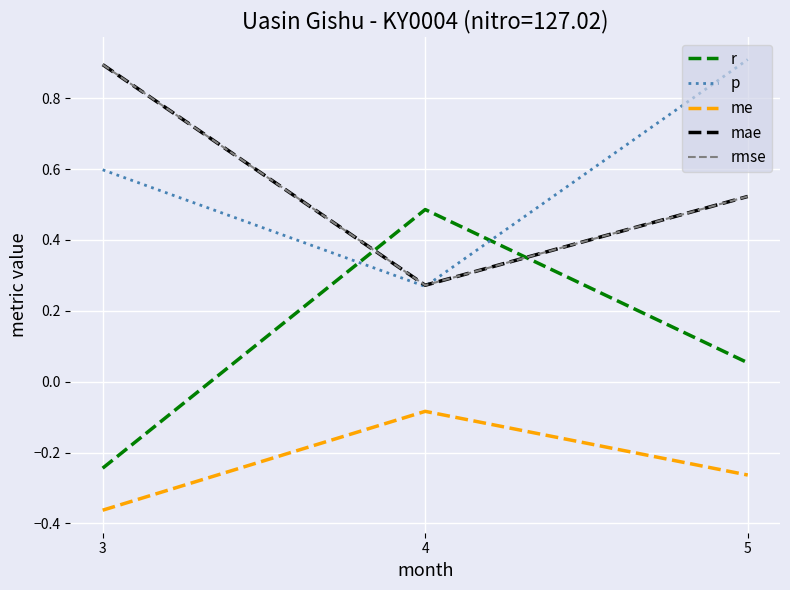

Reading left to right, transcribe all the data shown in this chart.

r: -0.2	0.5	0.1
p: 0.6	0.3	0.9
me: -0.4	-0.1	-0.3
mae: 0.9	0.3	0.5
rmse: 0.9	0.3	0.5